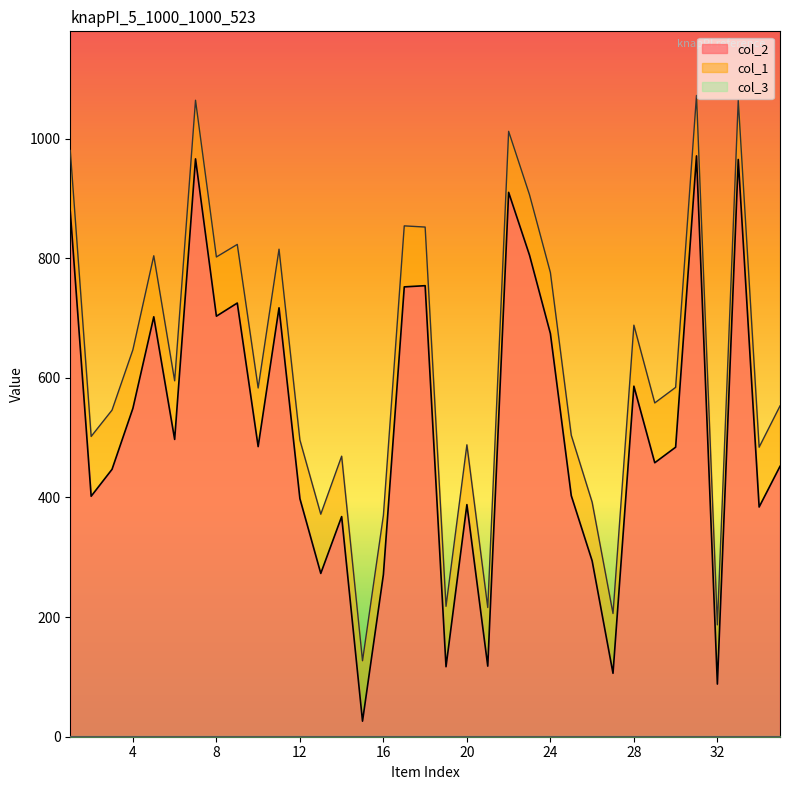

Rank the series by their maximum value, from highest to lowest.

col_1, col_2